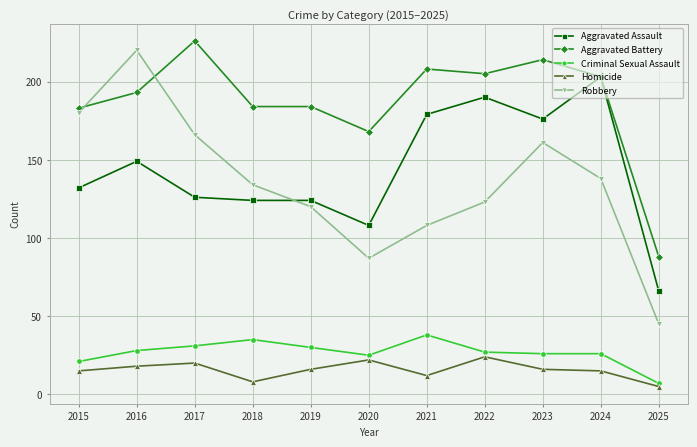

What is the sum of the Aggravated Battery values at 2025 and 2017?

314